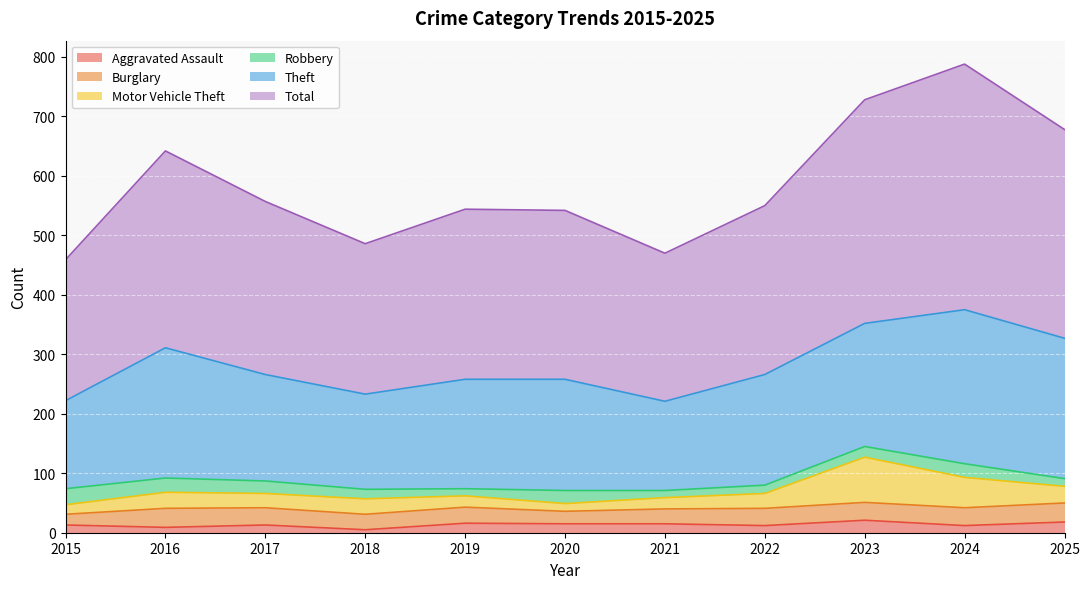

True or false: Burglary and Aggravated Assault intersect in this chart.

False